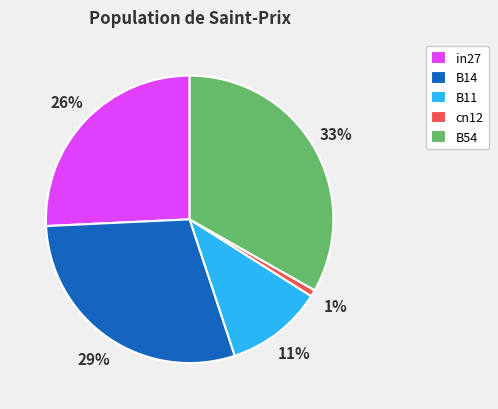

What percentage is the in27 slice, to the nearest percent?

26%